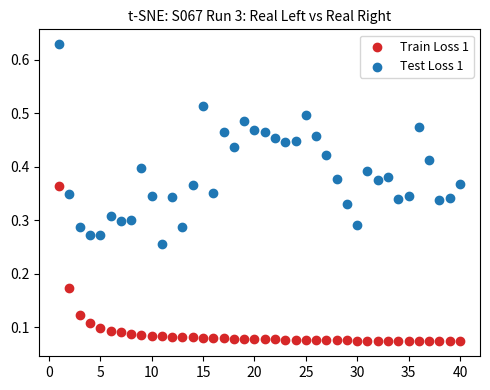

What are all the series names shown in the legend?

Train Loss 1, Test Loss 1